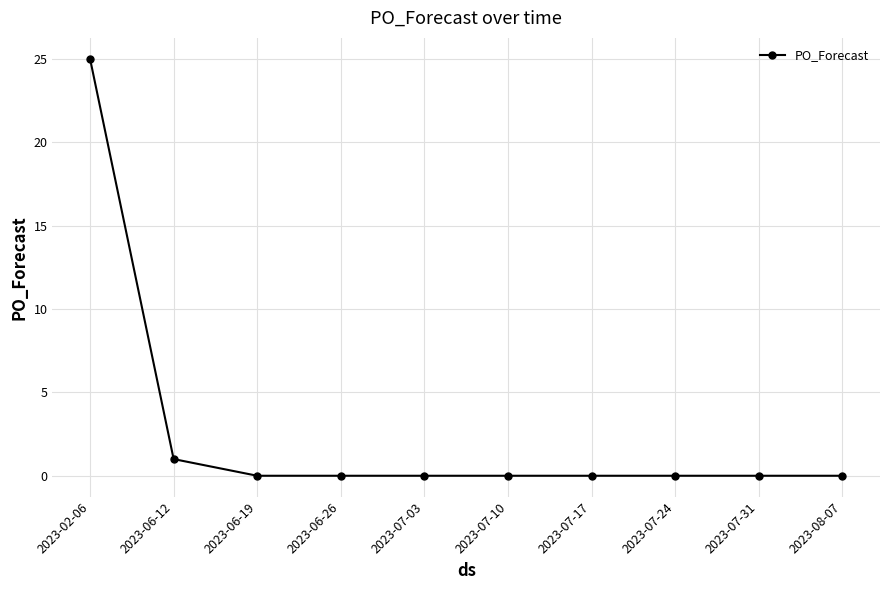

Is it true that the value at 2023-07-31 is 0?

True